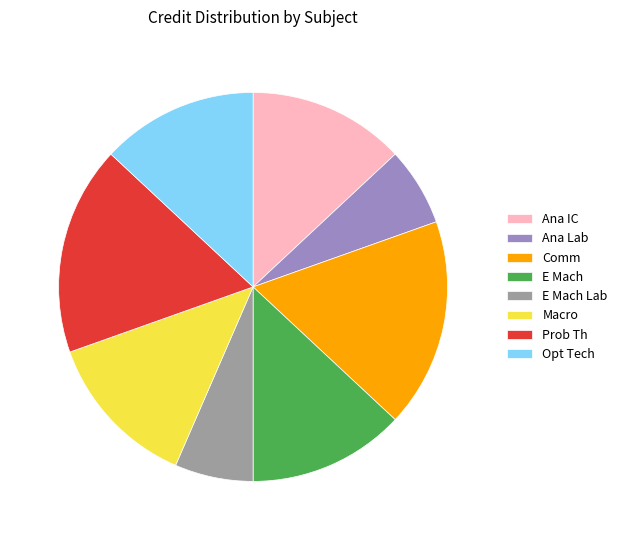

Combined, do Ana Lab and Prob Th account for over 50%?

No